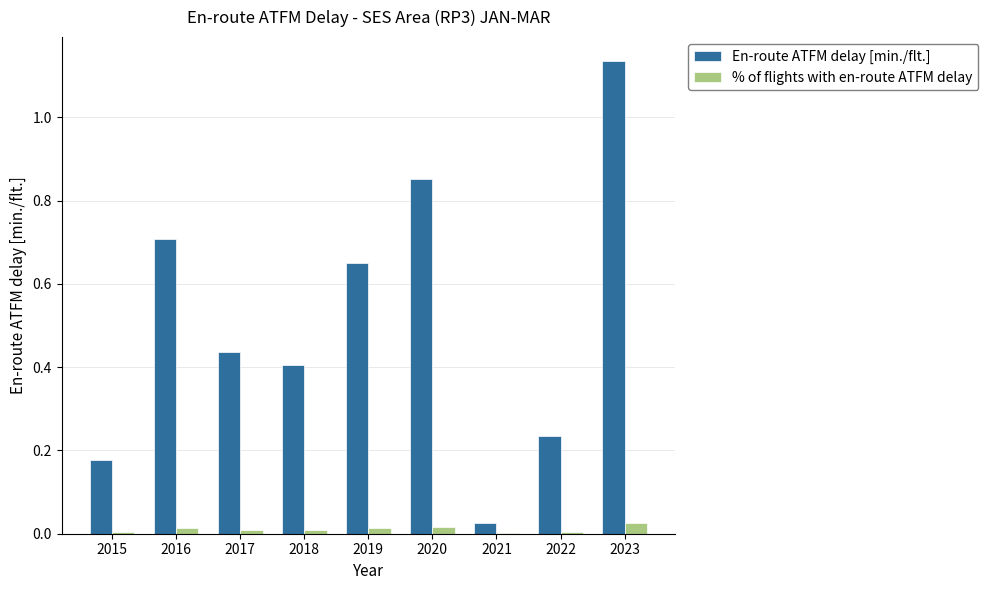

The value of % of flights with en-route ATFM delay at 2021 is 0.0. True or false?

True